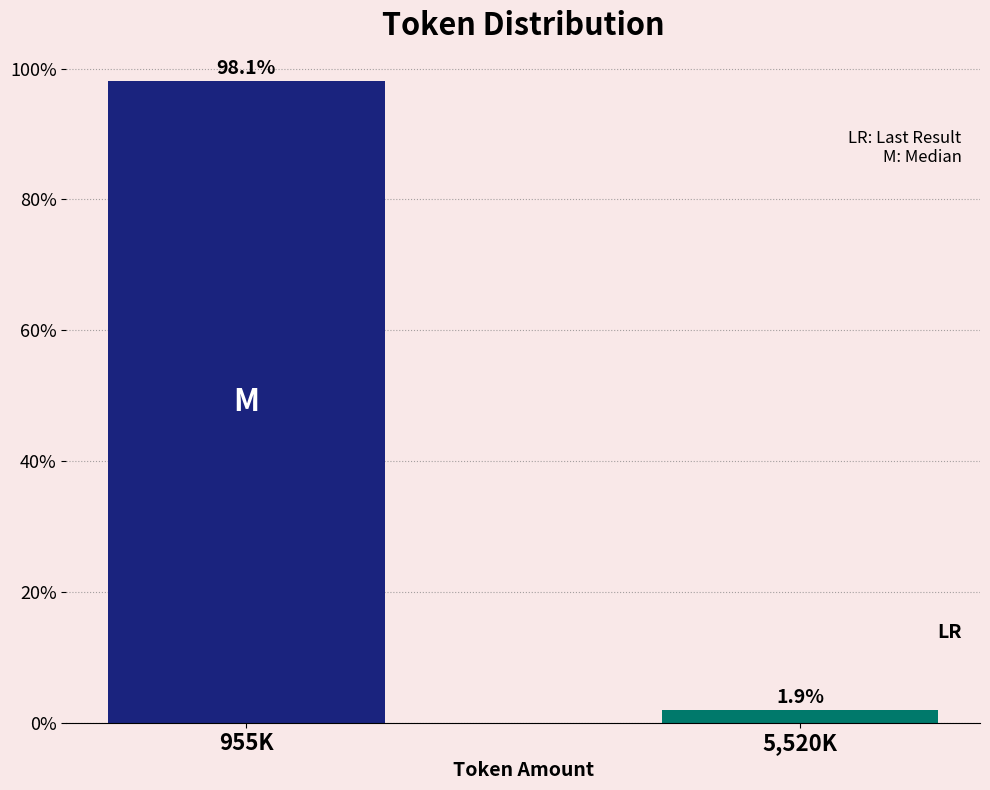

Reading left to right, transcribe all the data shown in this chart.

98.1	1.9